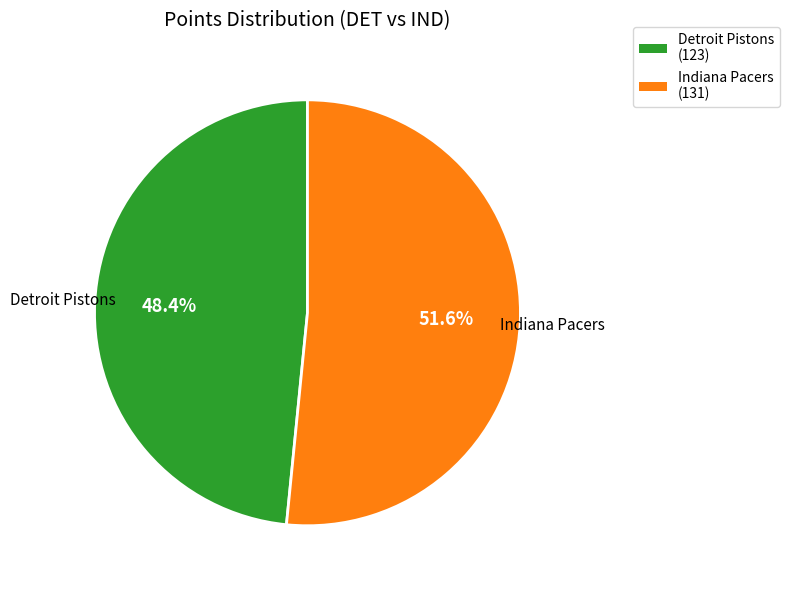

To the nearest percent, what is the average slice percentage?

50%